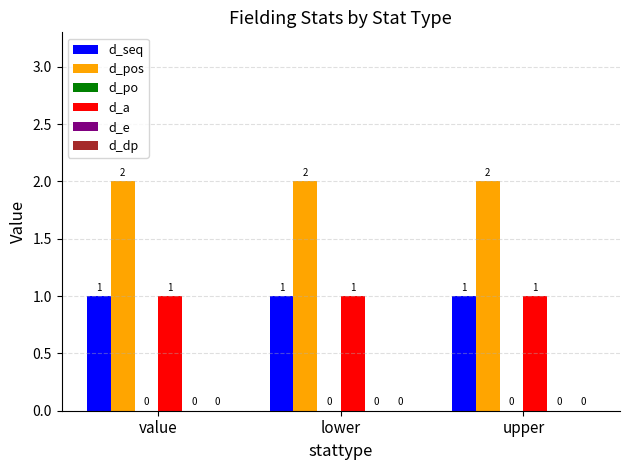

Which series has the largest total across all categories?

d_pos